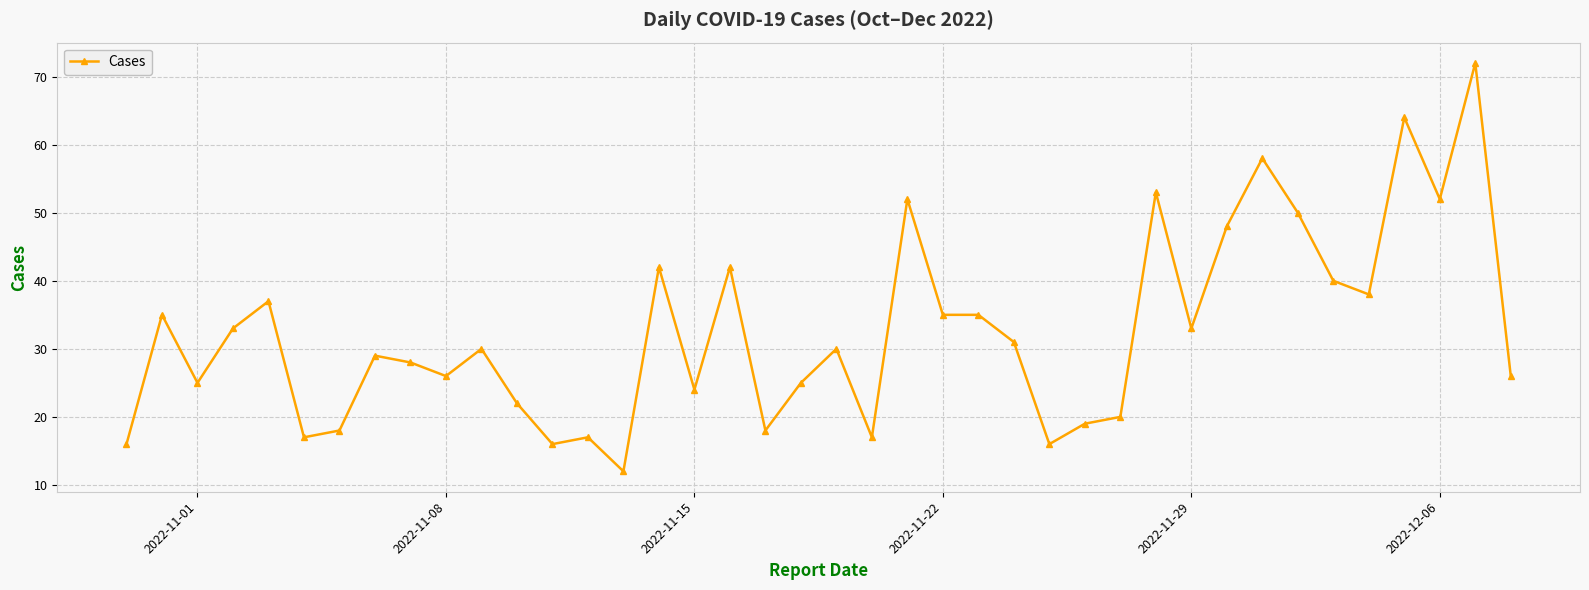

What is the greatest value displayed?

72